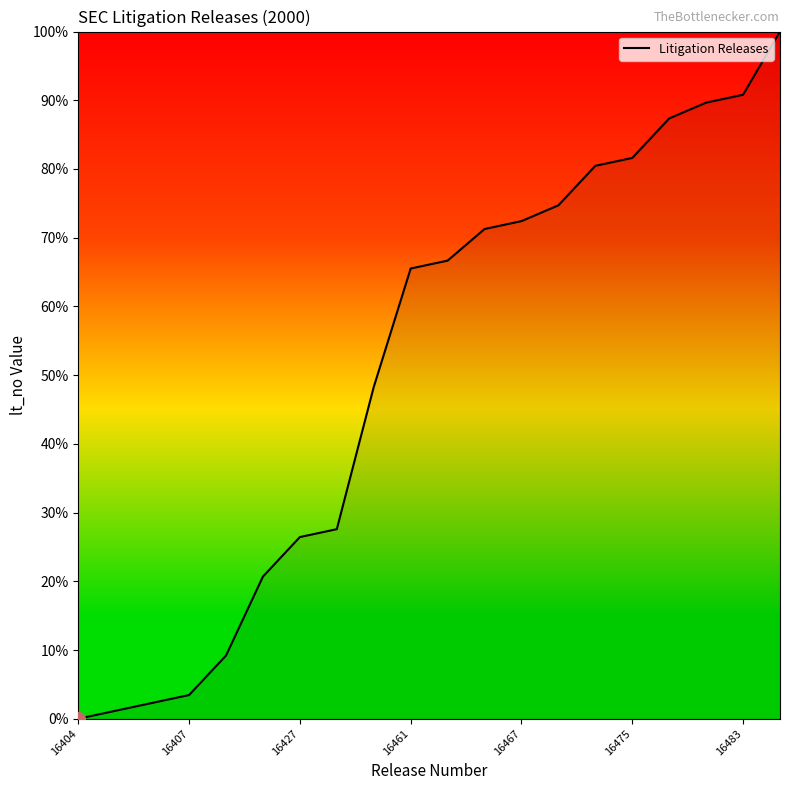

What is the maximum value shown in the chart?

100.0